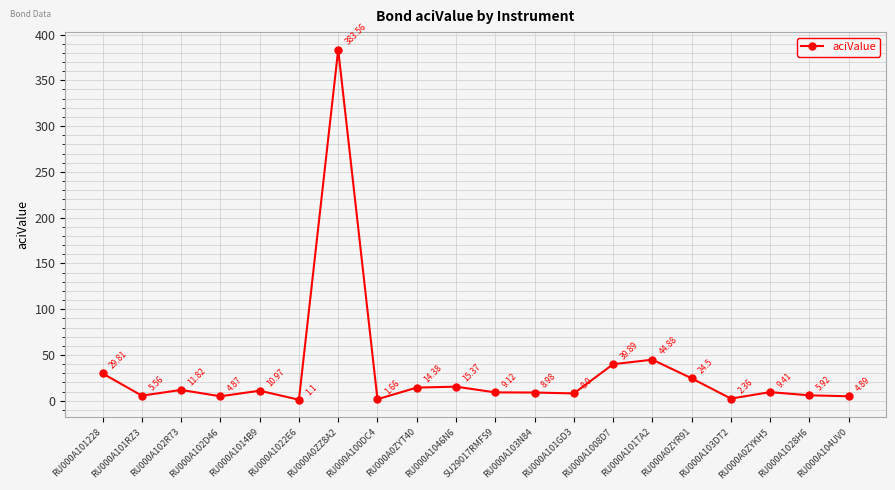

Where is the data nearest to the value 192?

RU000A101TA2